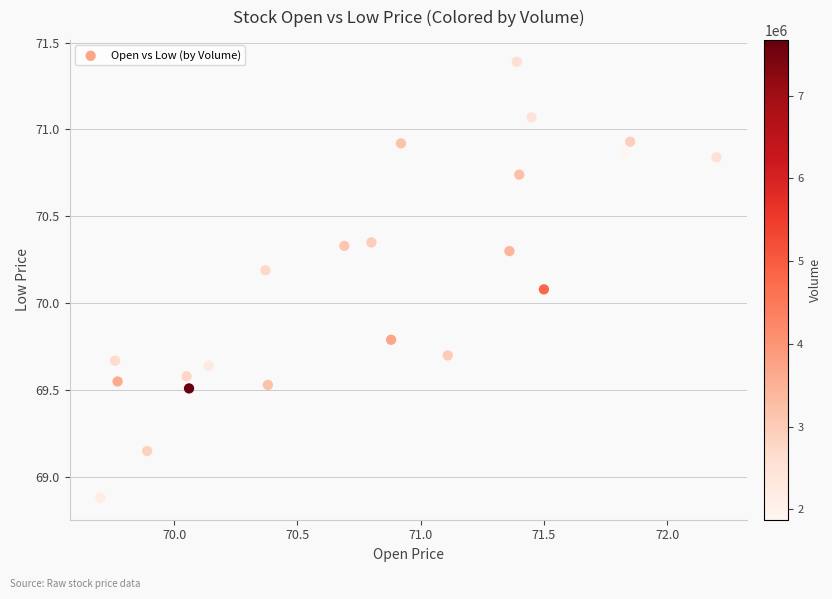

What is the range of Y values (max minus min)?

2.5